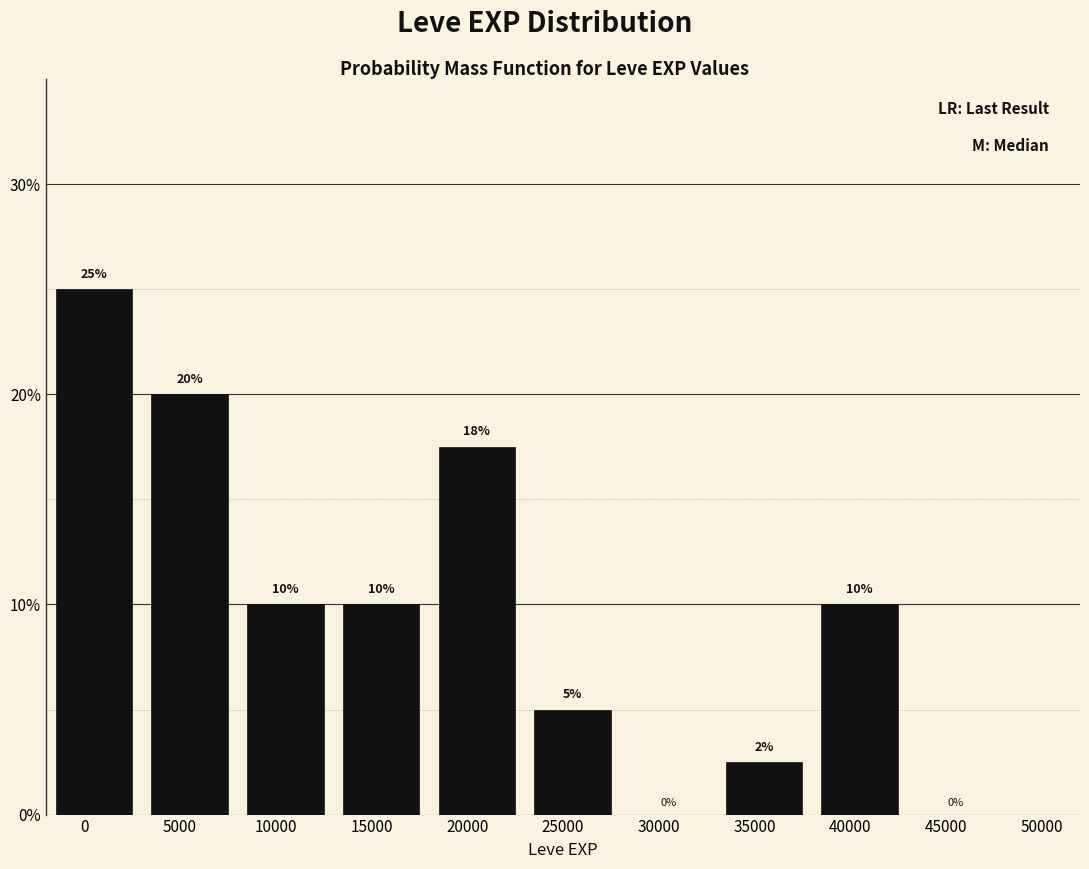

What is the sum of all values?

100.0